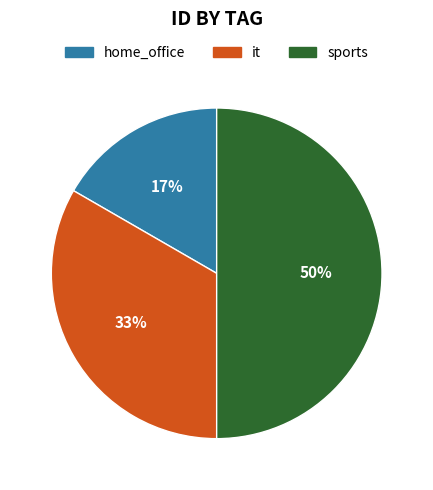

Count the number of slices in the pie.

3